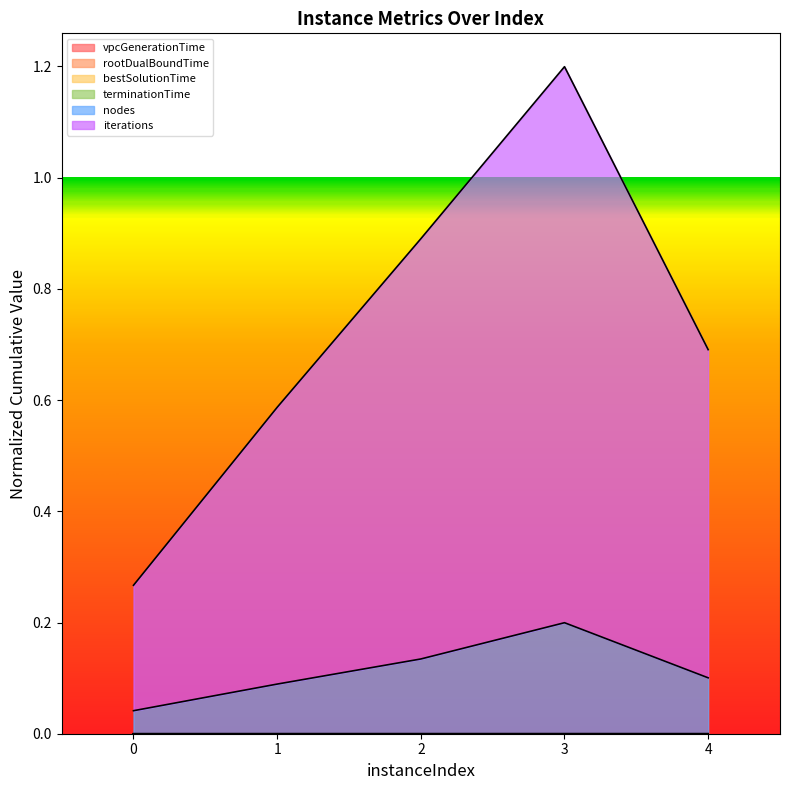

How many lines are shown in the chart?

6